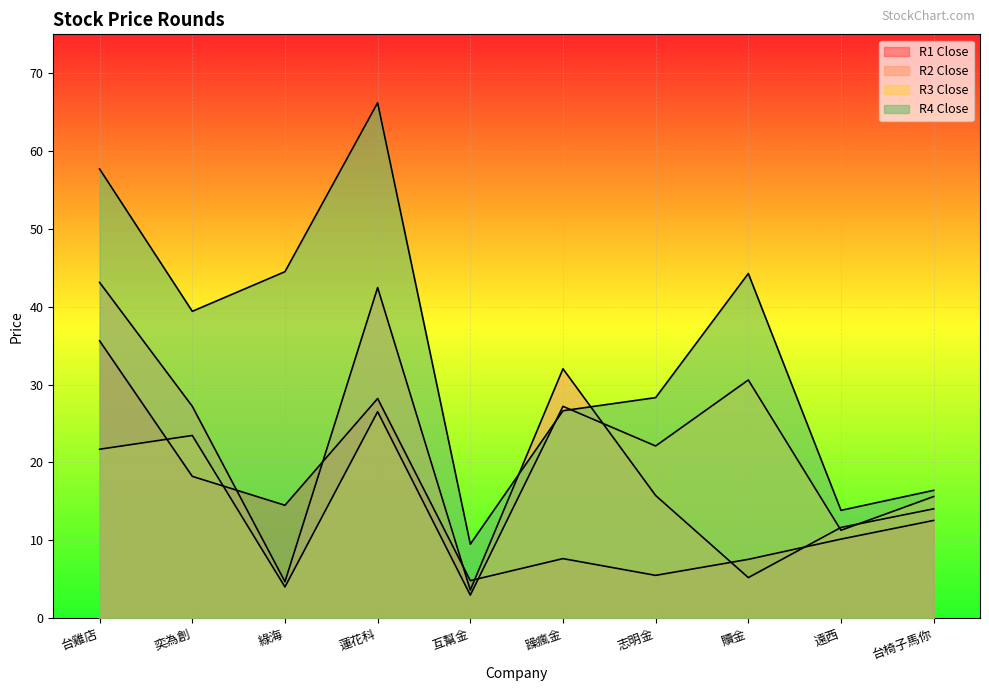

At which label does R4_close reach its peak?

蓮花科